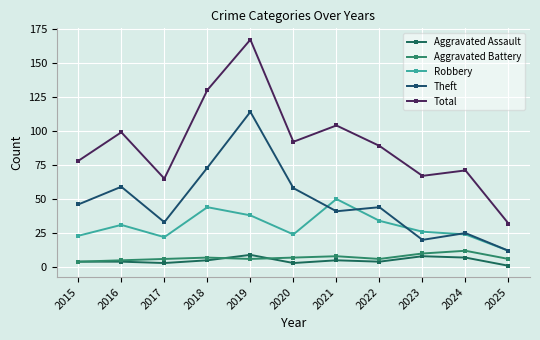

True or false: Robbery and Total intersect in this chart.

False